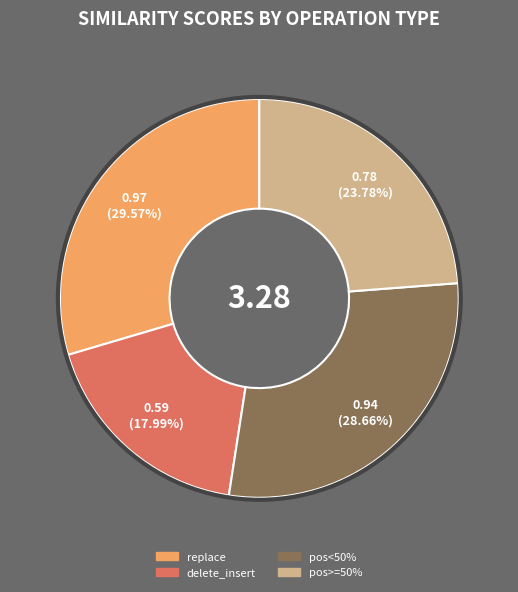

Is the sum of replace and delete_insert greater than half?

No